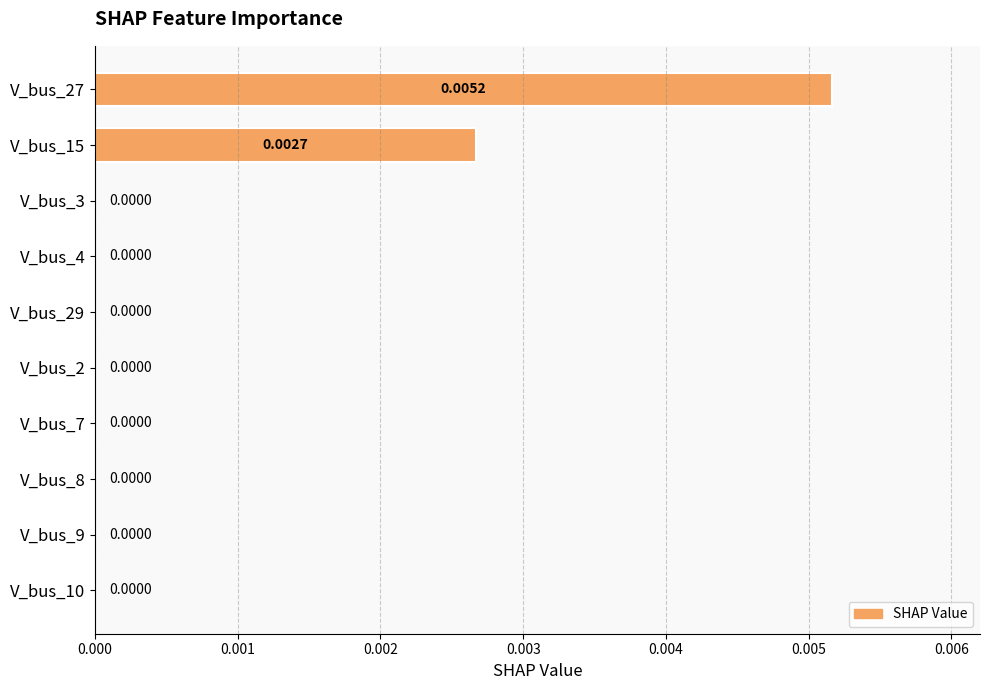

Which has a higher value, V_bus_2 or V_bus_15?

V_bus_15